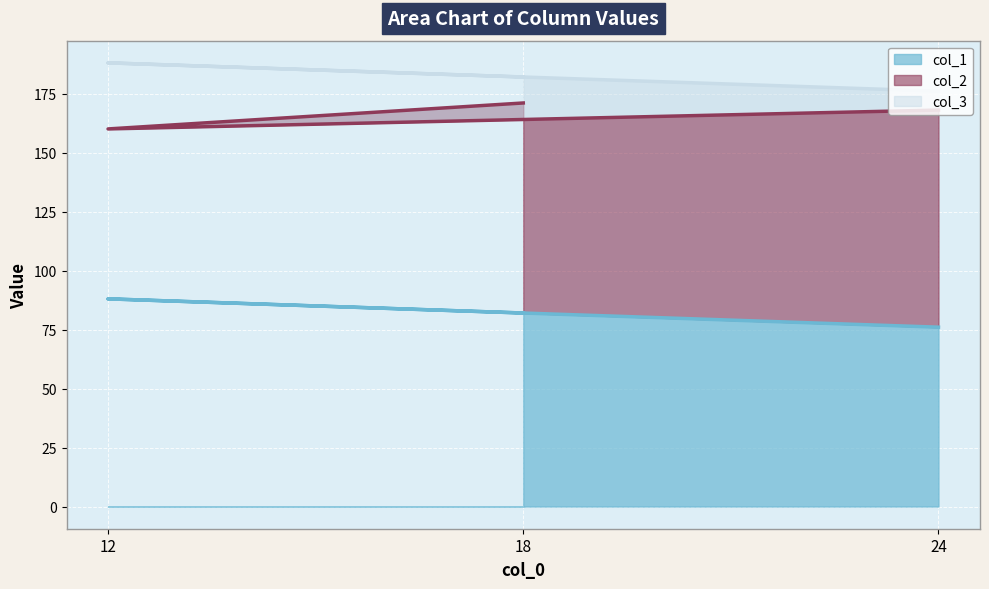

Does the chart display data point markers on the line(s)?

No